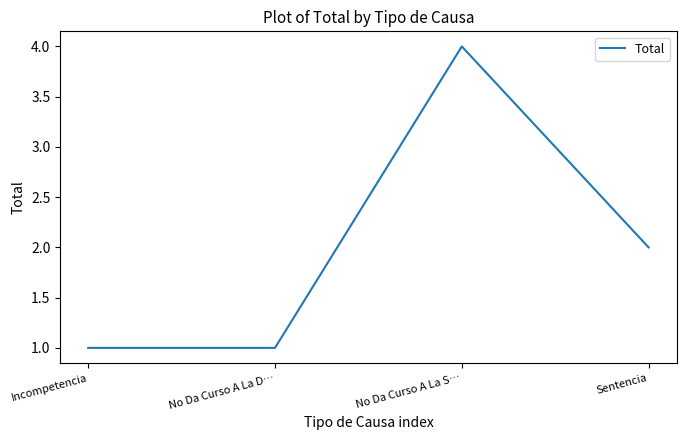

Reading left to right, extract all data points from this chart.

Incompetencia=1	No Da Curso A La D…=1	No Da Curso A La S…=4	Sentencia=2